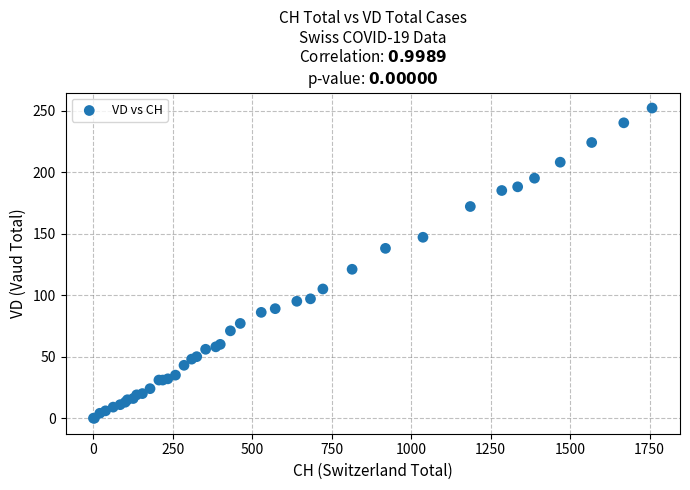

What Y value in the scatter plot is closest to 126?

121